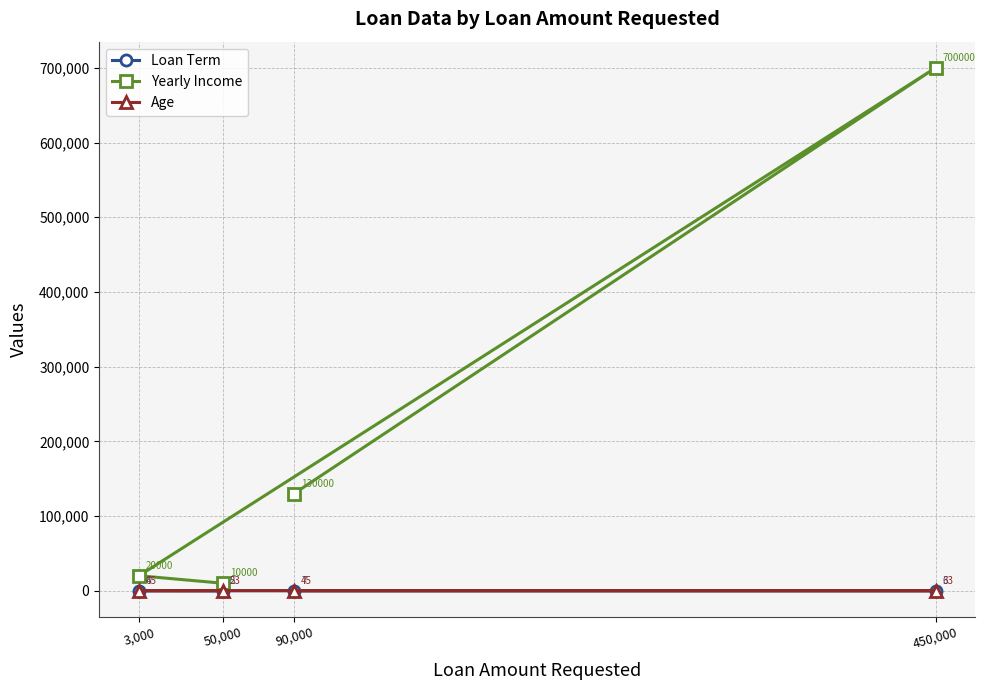

True or false: Yearly Income and Age cross at least once.

False